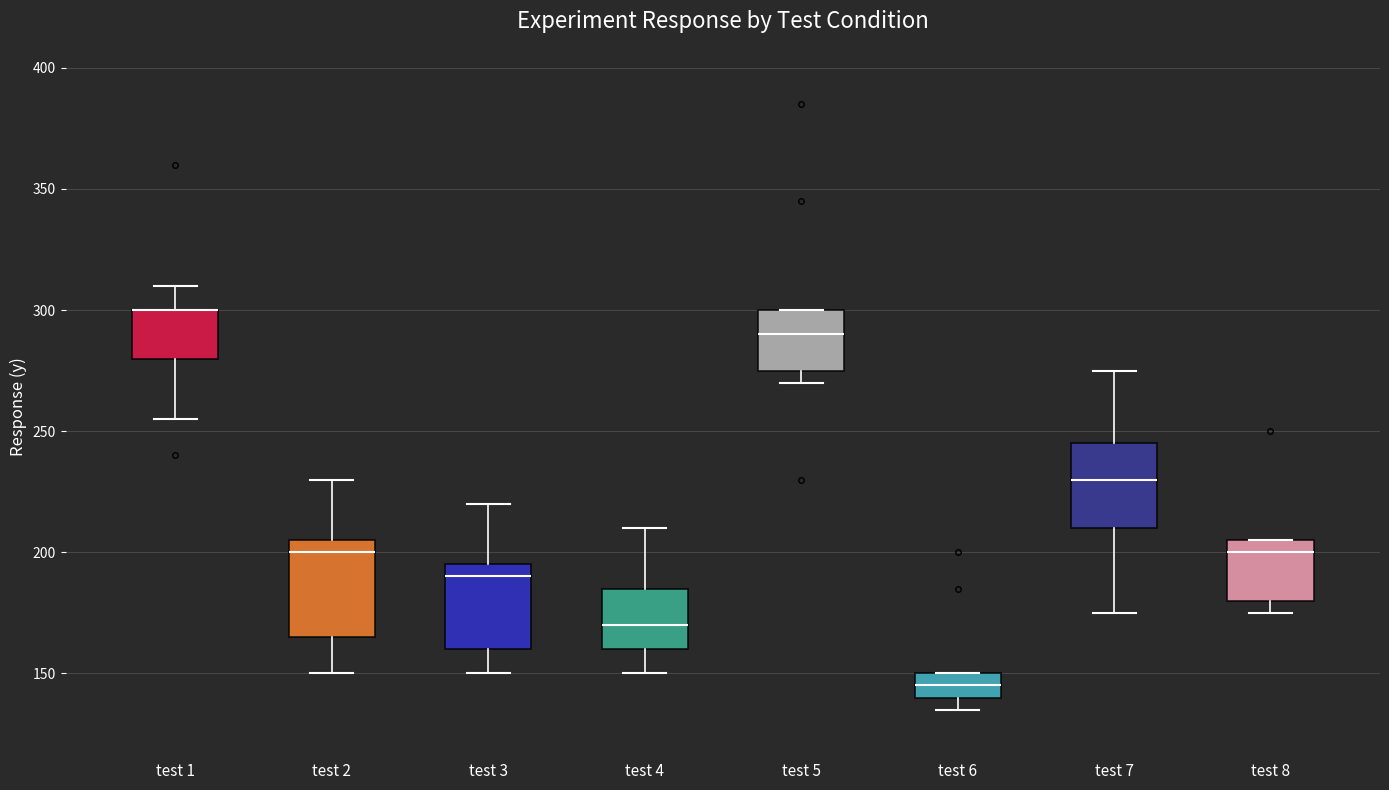

Reading left to right, read every box against the y-axis: the position of its median line, the range the box covers, and the ends of its whiskers. The values are not printed on the chart, so give them approximately, as read against the axis.

test 1: median 300 (drawn on the box's upper edge), box 280 to 300, whiskers 255 to 310
test 2: median 200, box 165 to 205, whiskers 150 to 230
test 3: median 190, box 160 to 195, whiskers 150 to 220
test 4: median 170, box 160 to 185, whiskers 150 to 210
test 5: median 290, box 275 to 300, whiskers 270 to 300
test 6: median 145, box 140 to 150, whiskers 135 to 150
test 7: median 230, box 210 to 245, whiskers 175 to 275
test 8: median 200, box 180 to 205, whiskers 175 to 205